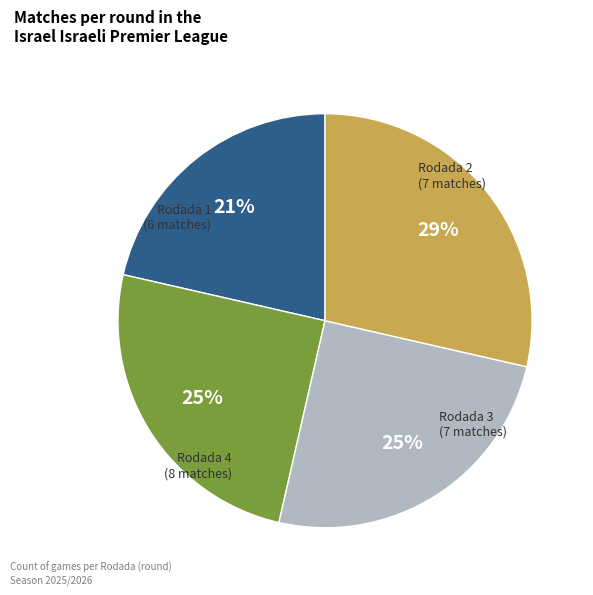

True or false: Rodada 3 accounts for 39% of the total.

False